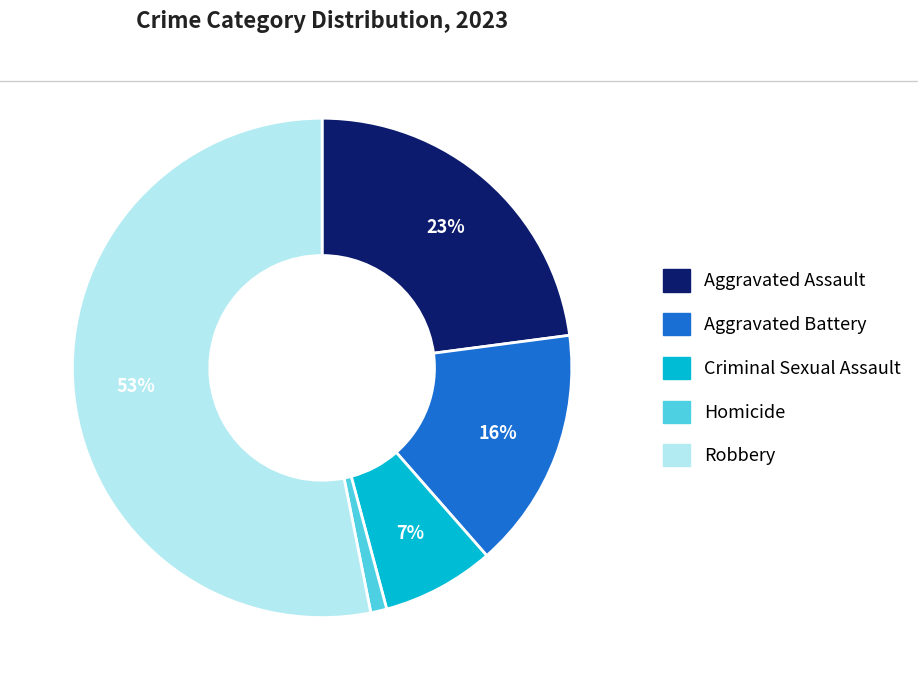

To the nearest percent, what portion does Homicide represent?

1%